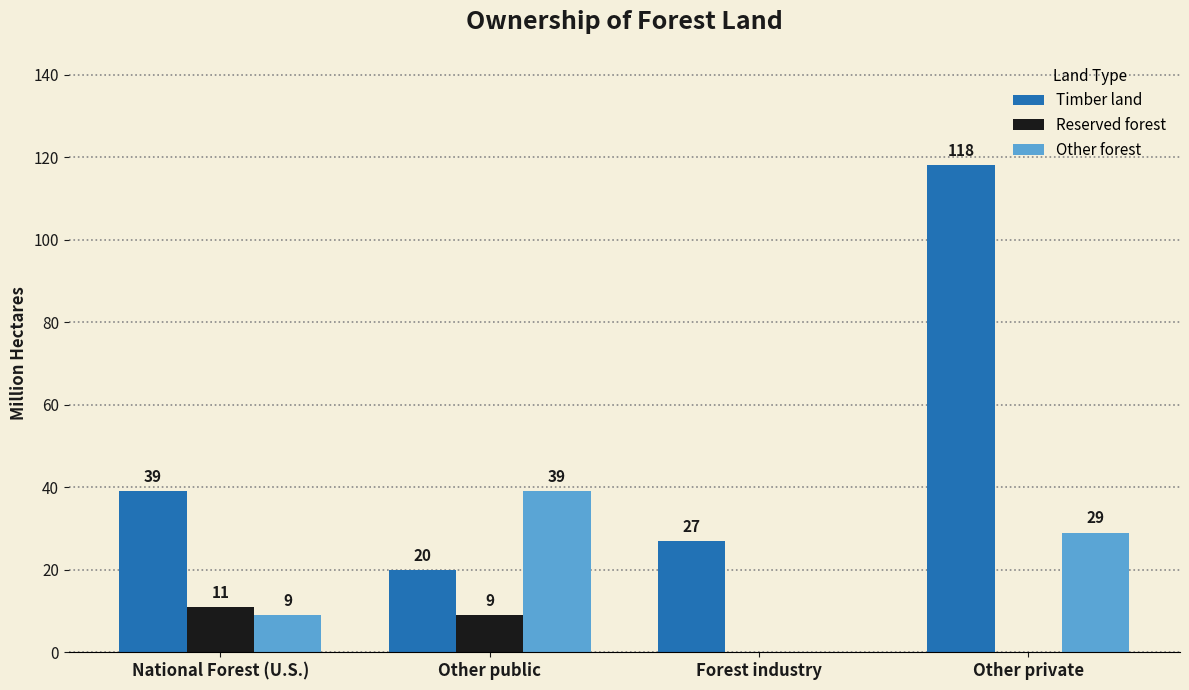

Read the Timber land value at Other private.

118